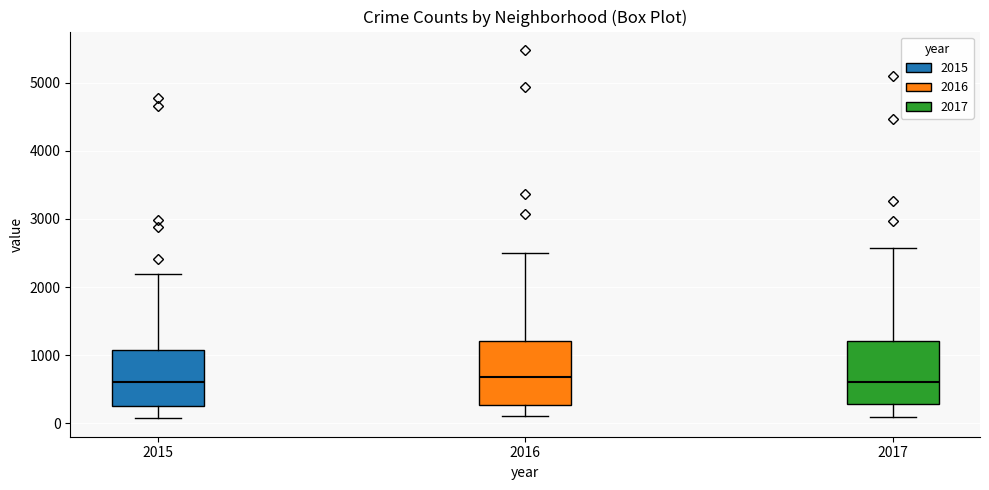

Where does the upper whisker of the box at x = 2015 end on the y-axis? The values are not printed on the chart, so give them approximately, as read against the axis.

2200